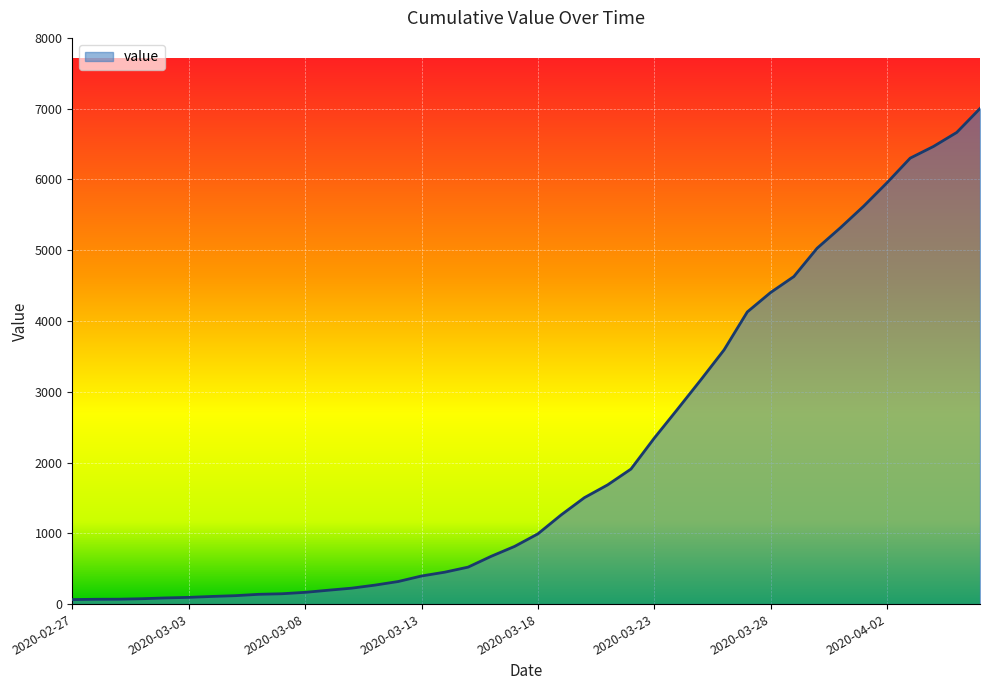

What is the greatest value displayed?

7002